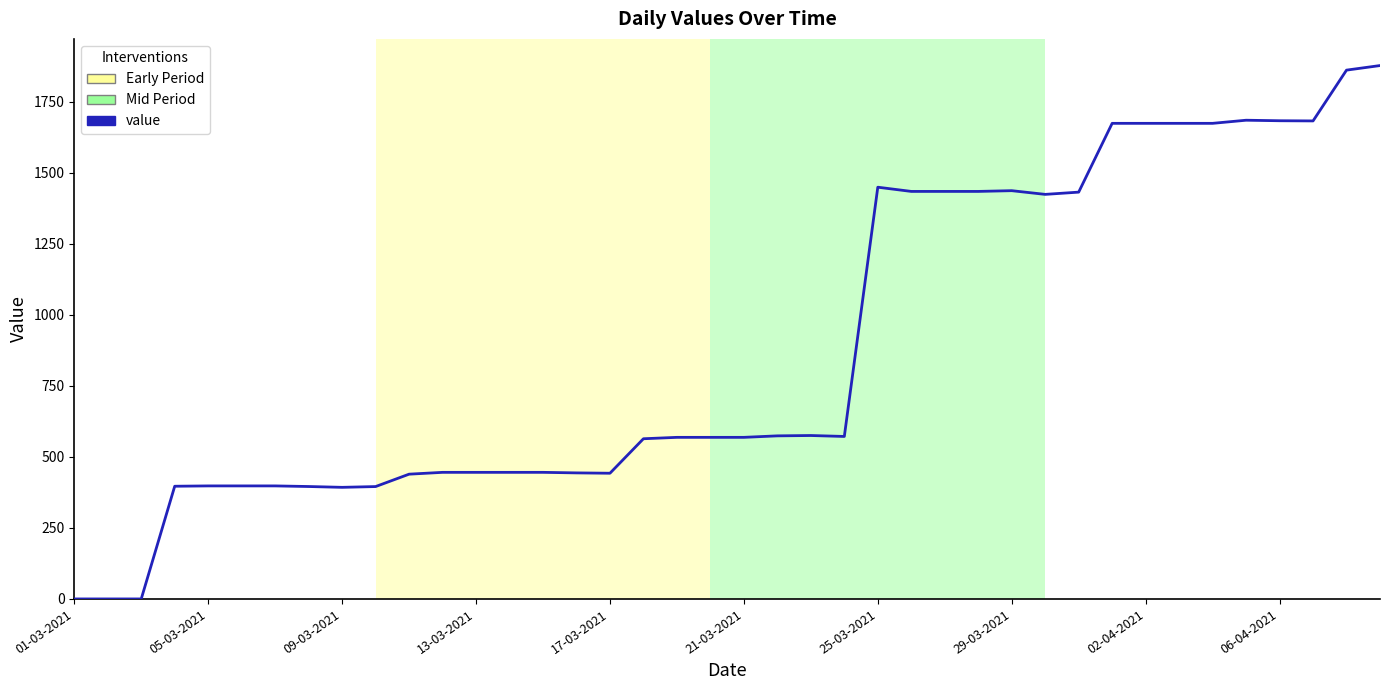

What is the greatest value displayed?

1876.9